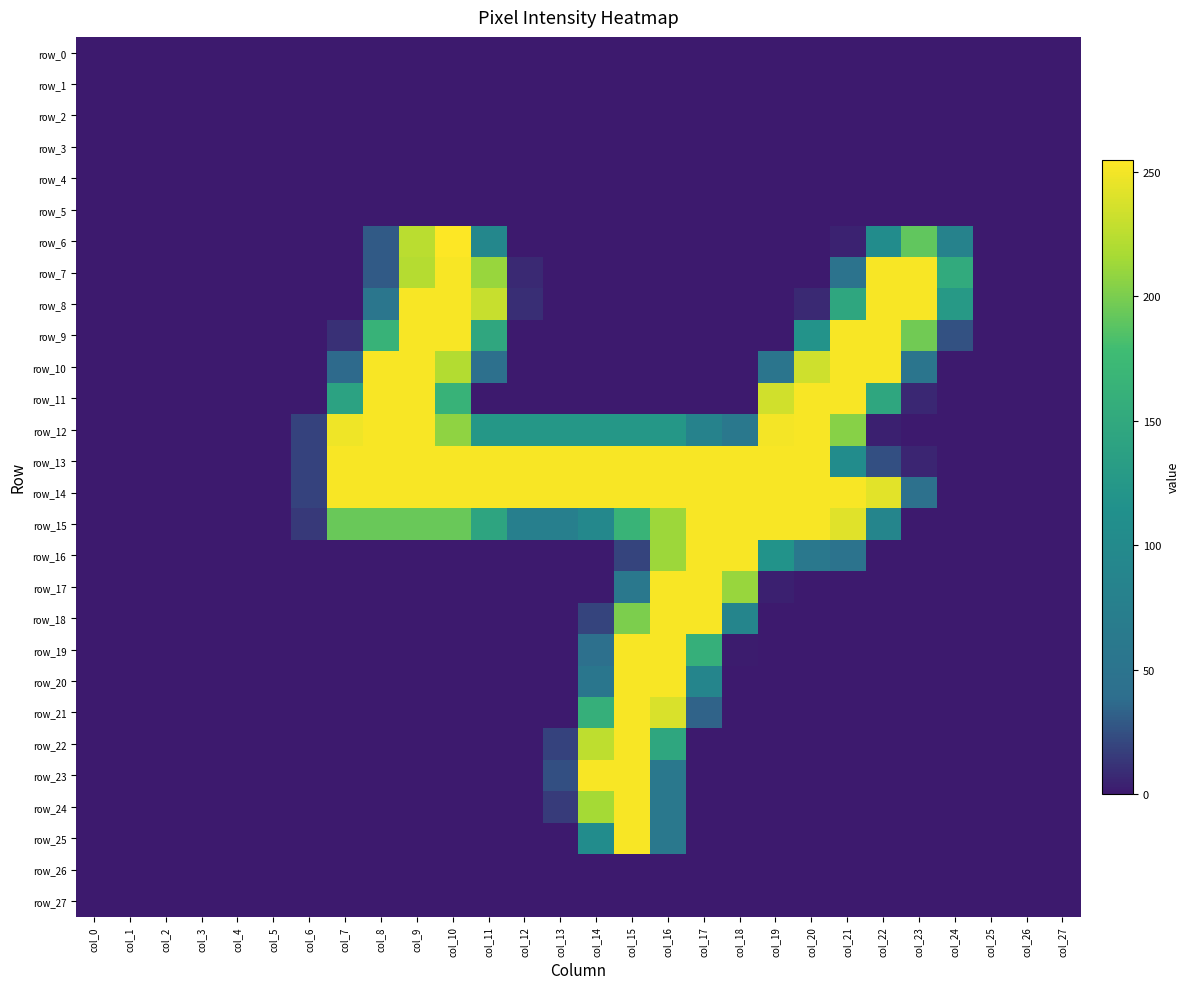

The row_7 series shows -113 at col_14. True or false?

False